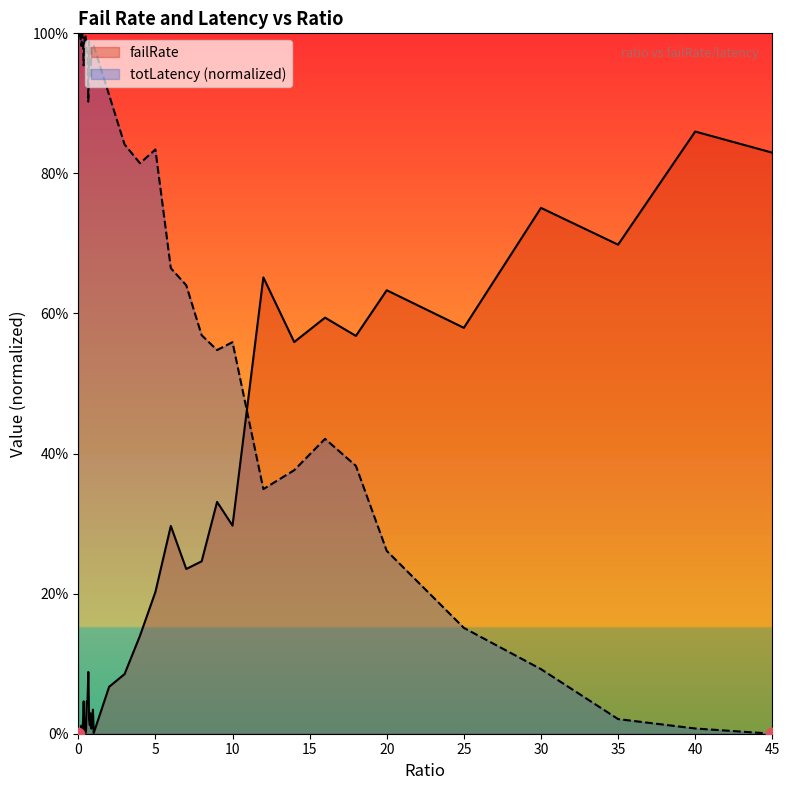

Which series has the largest total across all categories?

totLatency (normalized)